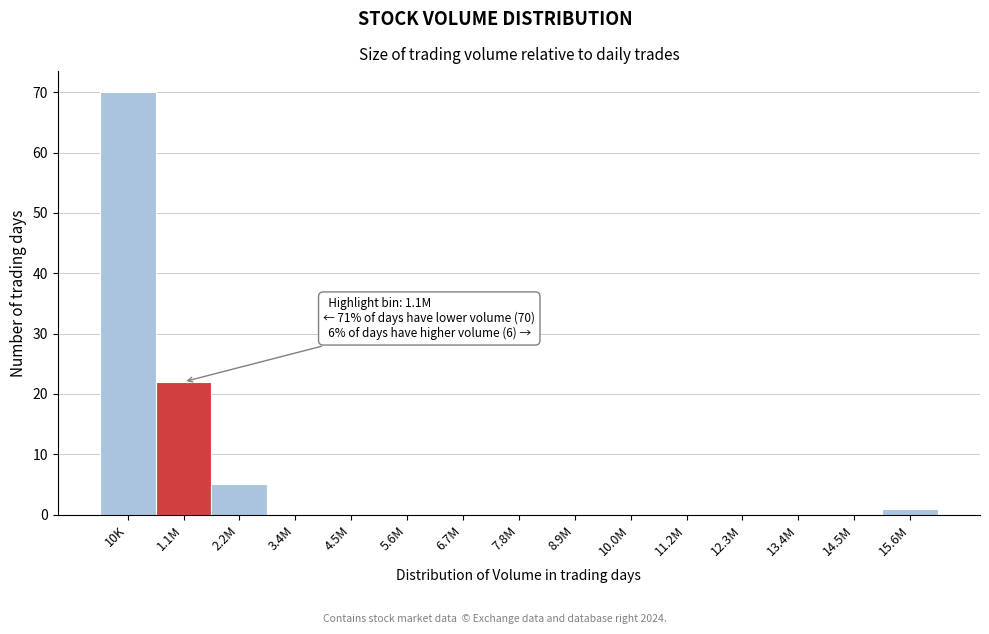

Reading right to left, what are all the values shown in this chart?

15.6M=1	14.5M=0	13.4M=0	12.3M=0	11.2M=0	10.0M=0	8.9M=0	7.8M=0	6.7M=0	5.6M=0	4.5M=0	3.4M=0	2.2M=5	1.1M=22	10K=70